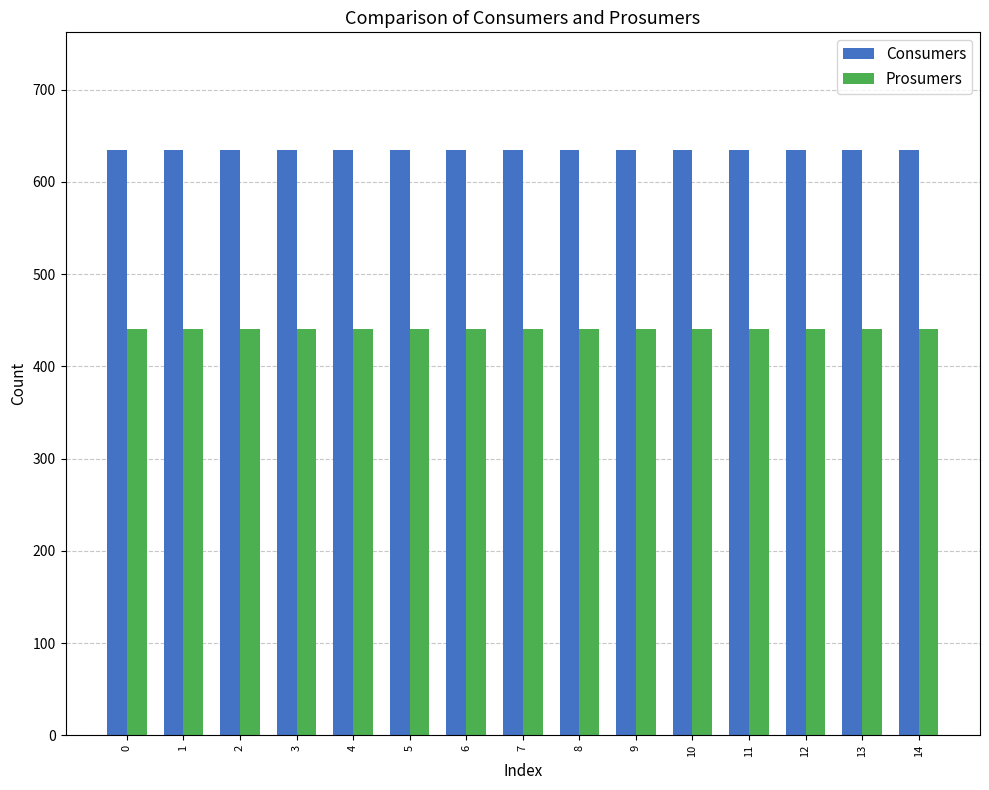

Is it true that Consumers equals 357 at 3?

False